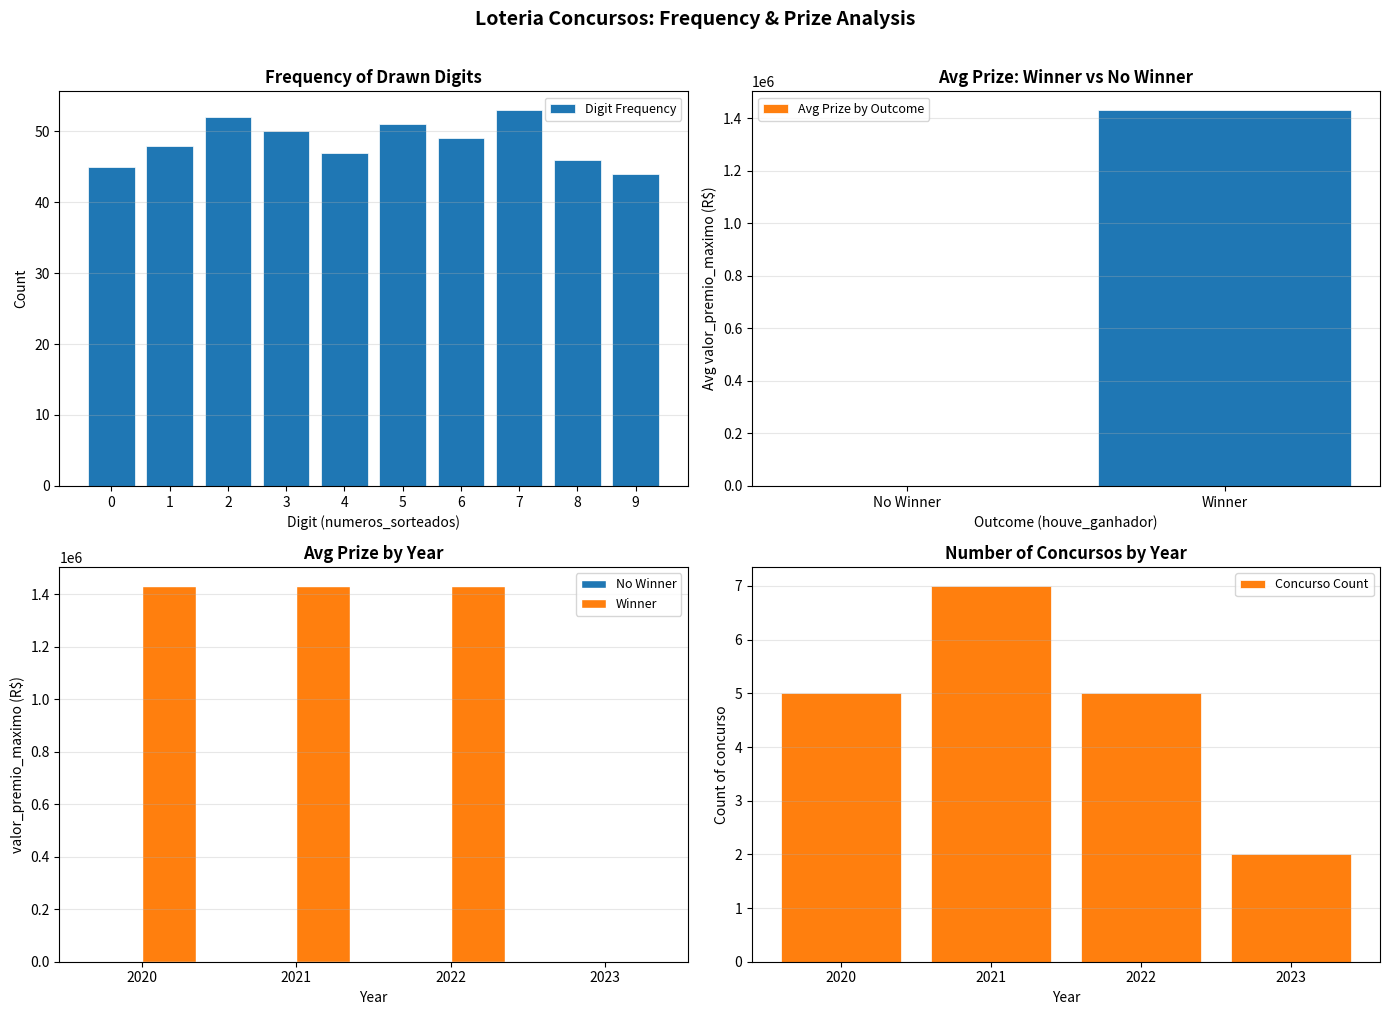

Between 15 and 8, which is larger?

15